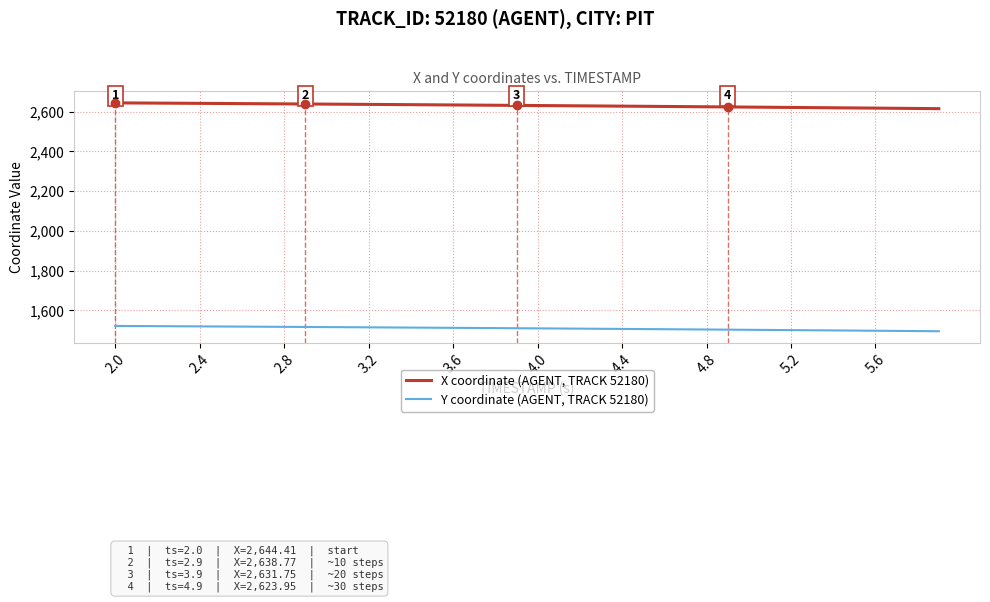

What is the minimum value for Y coordinate (AGENT, TRACK 52180)?

1494.8